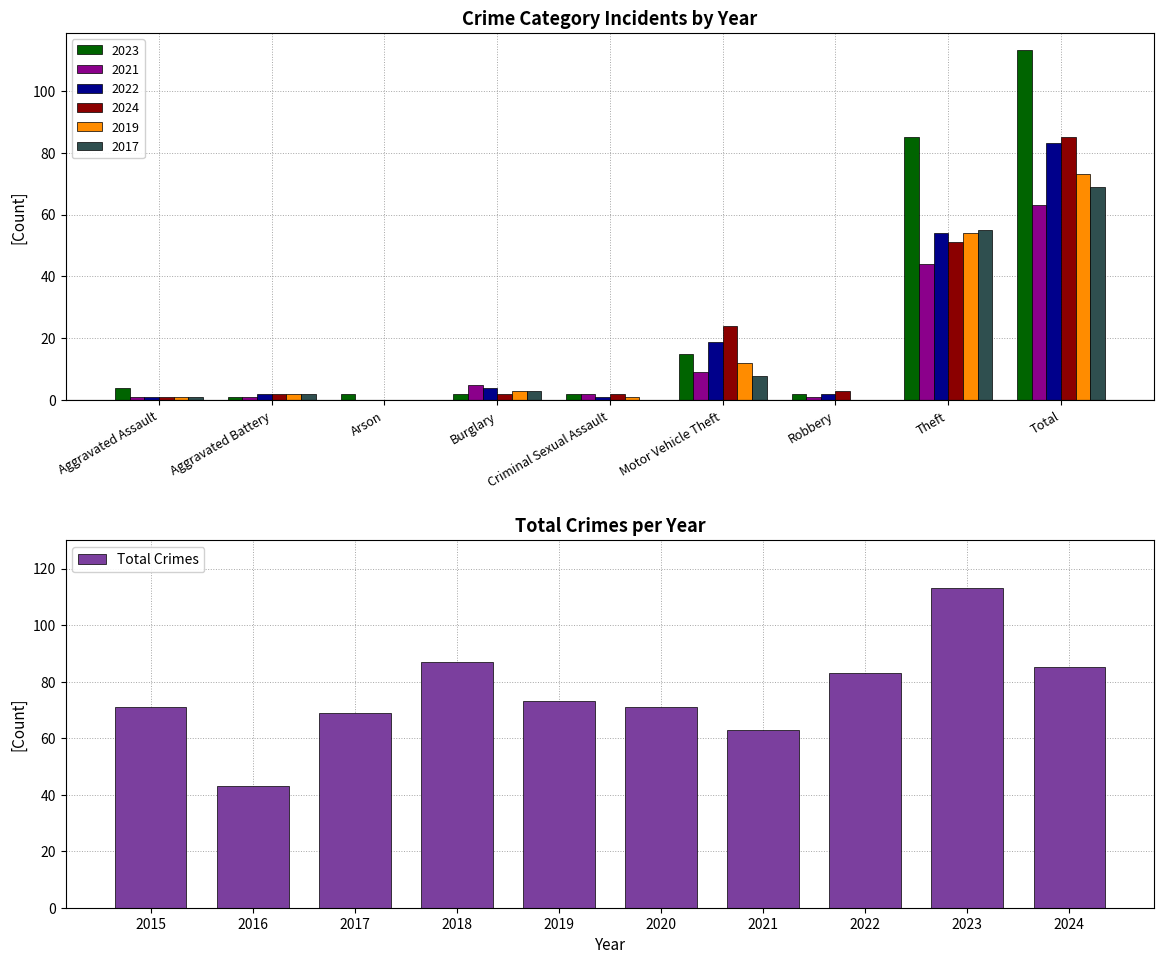

Reading left to right, list all the values displayed in this chart.

71	43	69	87	73	71	63	83	113	85